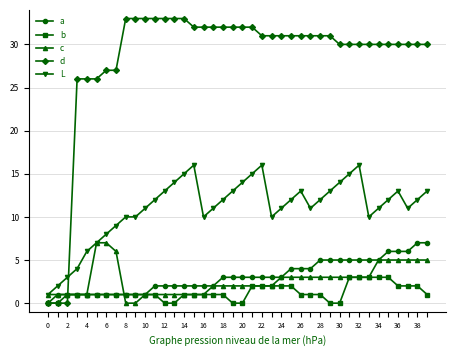

Which series has the largest total across all categories?

d